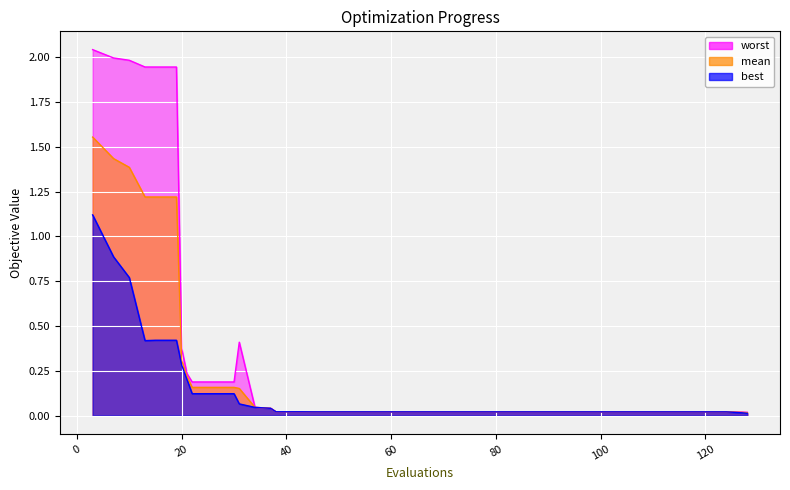

What are all the series names shown in the legend?

worst, mean, best